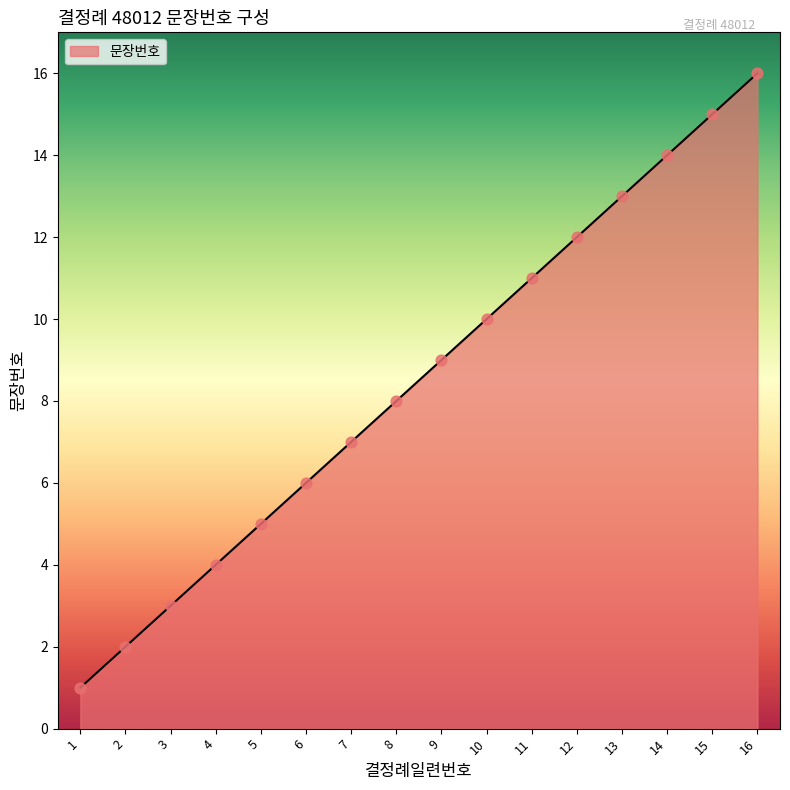

What is the ratio of the value at 12 to the value at 5?

2.4